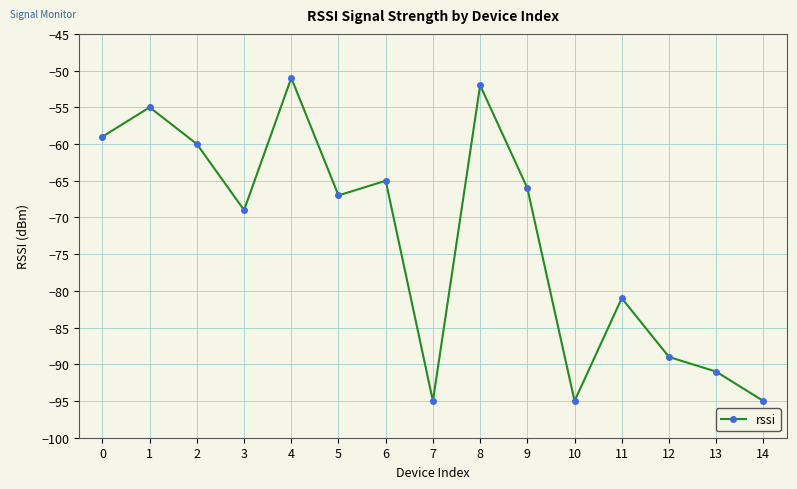

Reading left to right, transcribe all the data shown in this chart.

-59	-55	-60	-69	-51	-67	-65	-95	-52	-66	-95	-81	-89	-91	-95